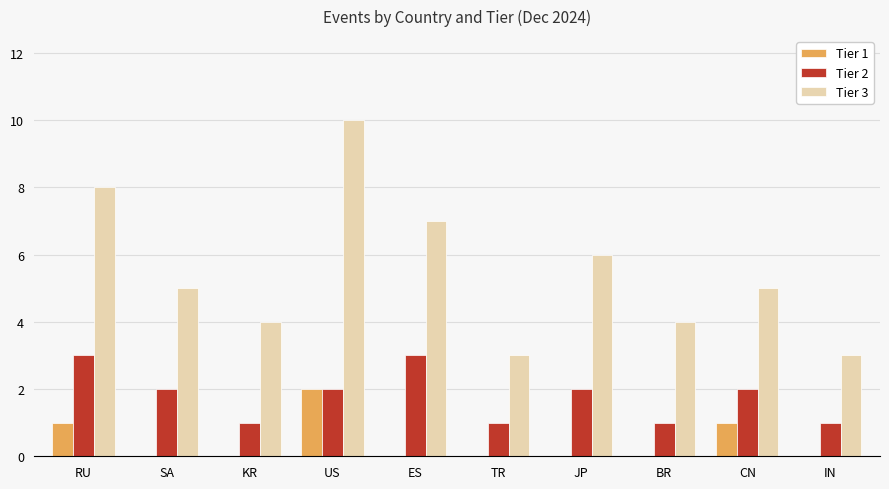

Which category has the highest value across all series?

US